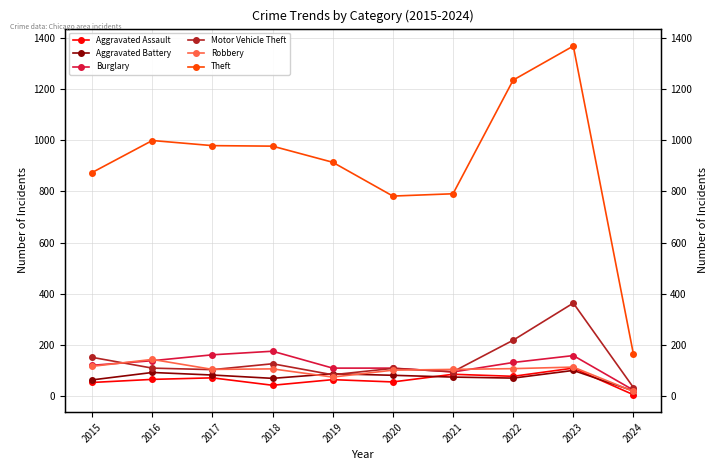

Is the value of Theft at 2016 greater than the value of Burglary at 2024?

Yes